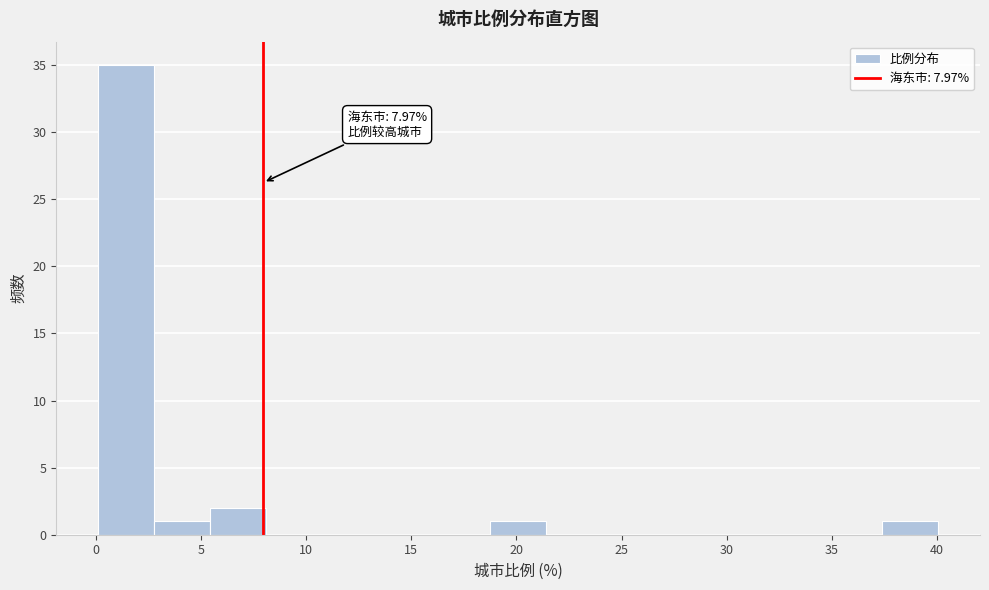

Over which range of the x-axis is the bar tallest?

0.0 to 3.0